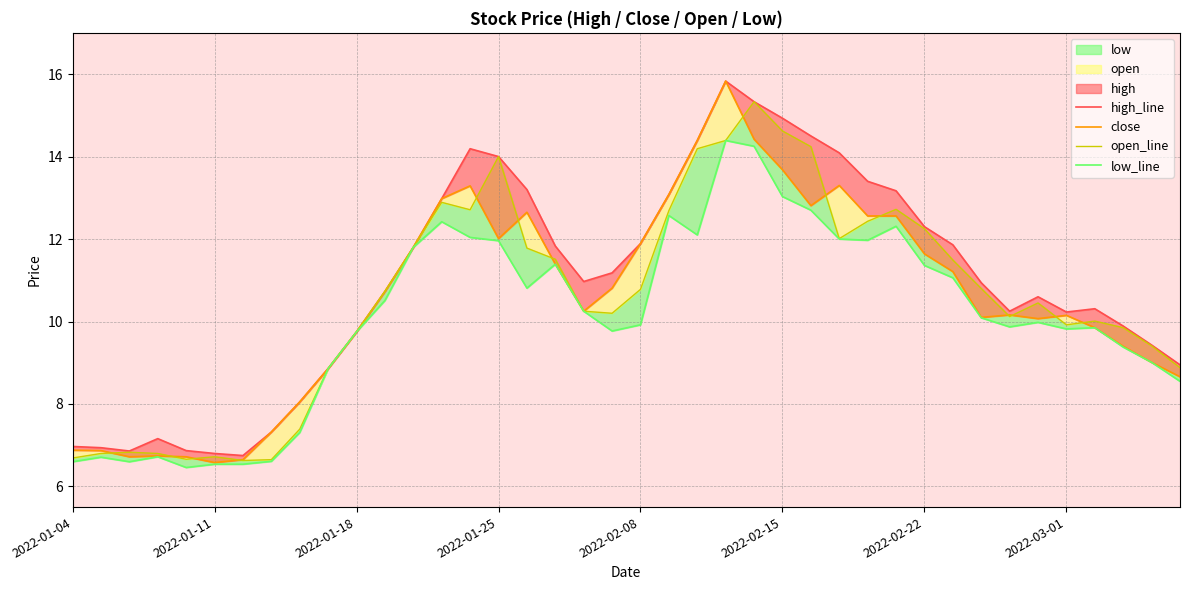

How many lines are shown in the chart?

4